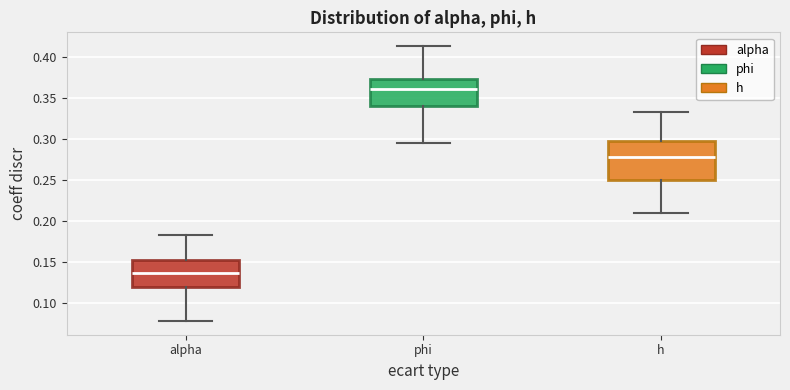

Comparing the boxes themselves (not the whiskers), which one is the tallest?

h